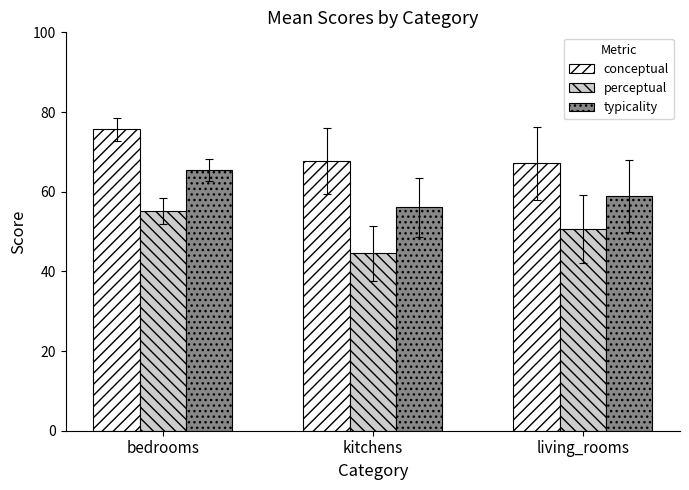

At which category is the sum across all series the highest?

bedrooms